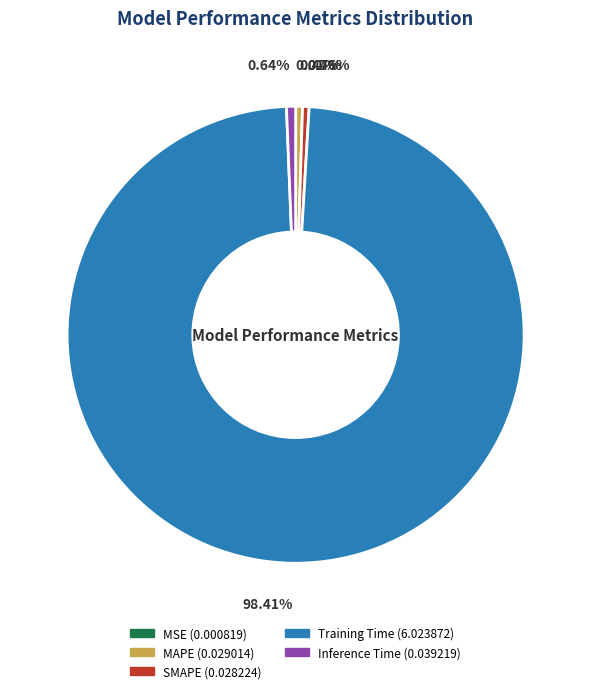

Do MAPE and SMAPE together represent more than half of the pie?

No